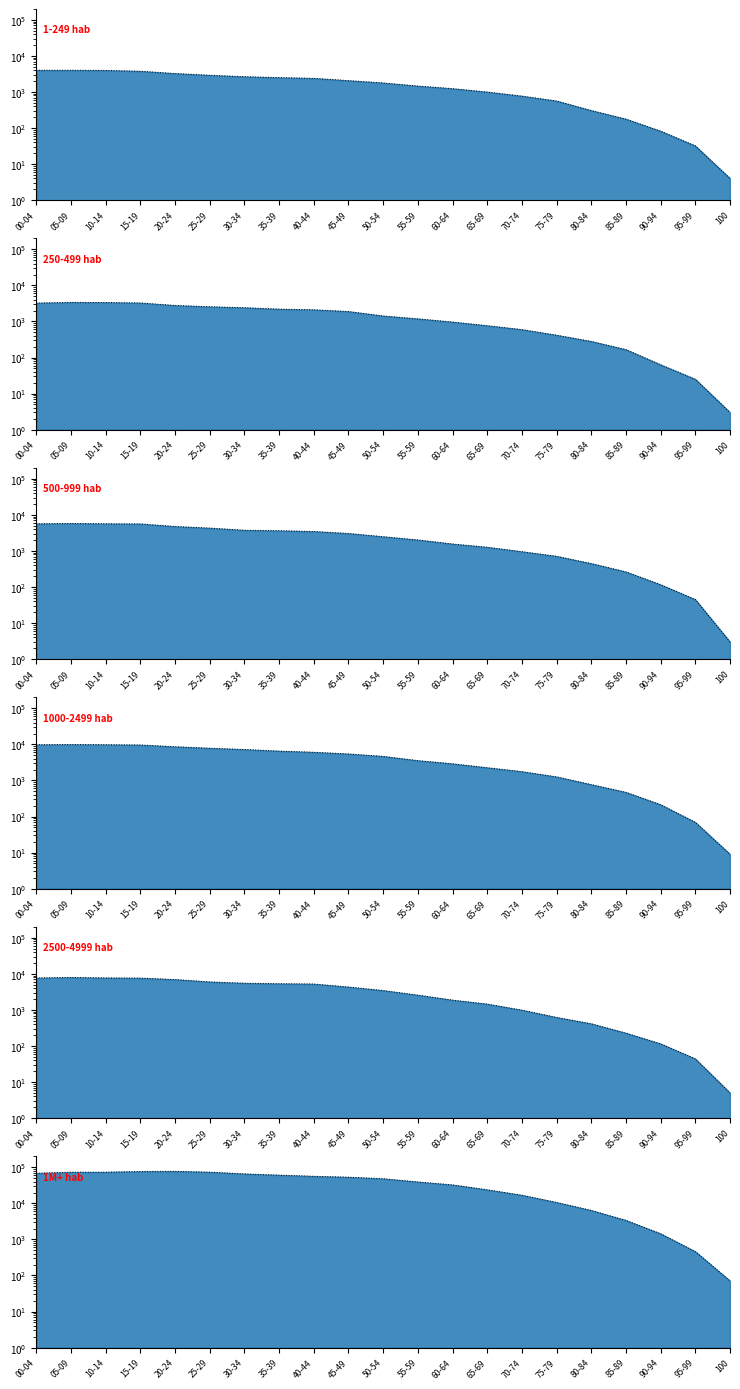

What is the value of the 1-249 hab point at the 7th from the left?

2655